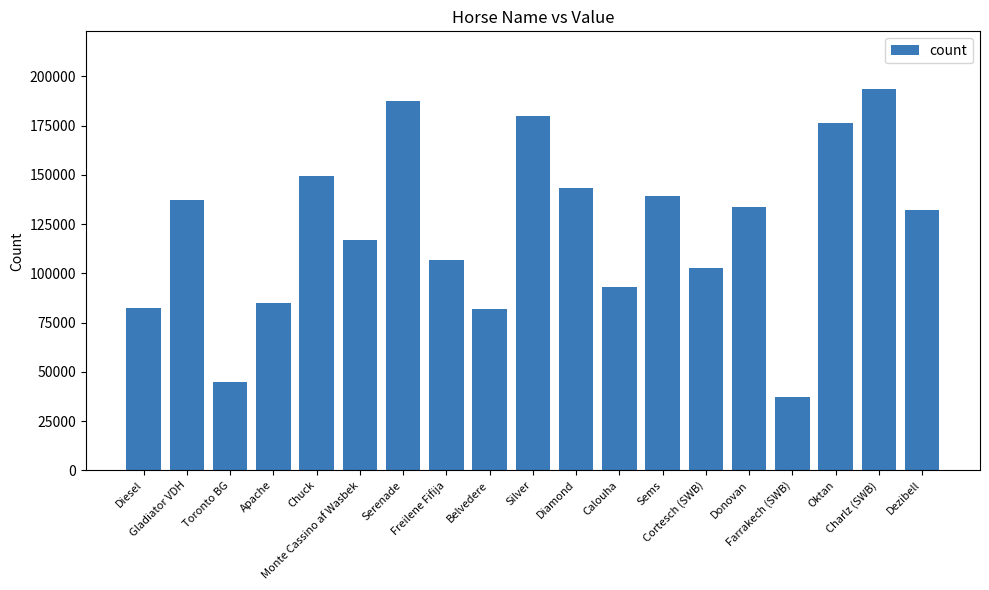

True or false: the data shows 149474 at Chuck.

True